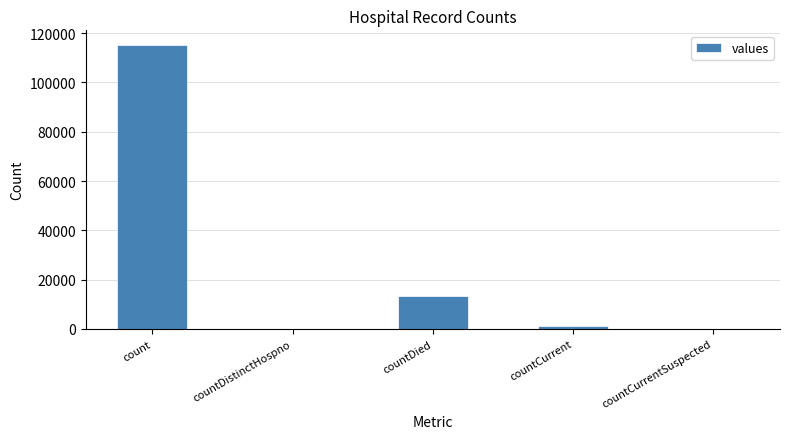

What is the sum of the values at countCurrent and countCurrentSuspected?

1383